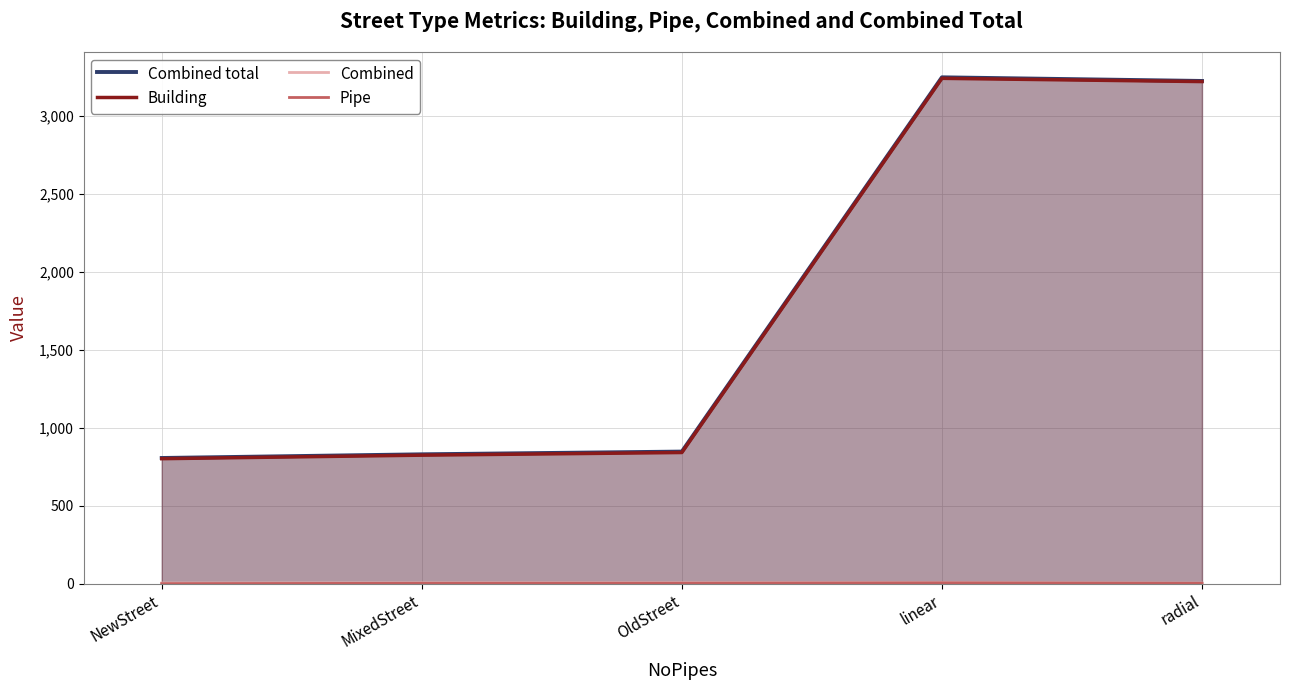

Reading left to right, what are all the values shown in this chart?

Combined total: 806.6	830.1	847.7	3247.9	3224.6
Building: 802.2	824.7	841.7	3241.5	3220.6
Combined: 4.4	5.5	5.9	6.5	3.9
Pipe: 0.7	2.9	3.4	5.5	3.0